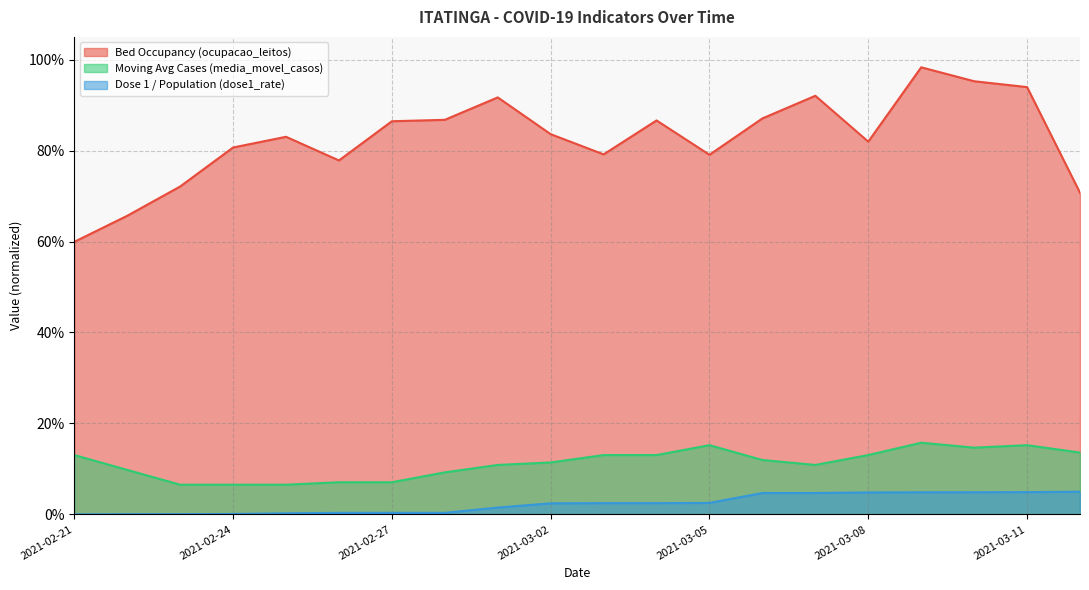

Which series changed the most between 2021-02-28 and 2021-03-01?

ocupacao_leitos